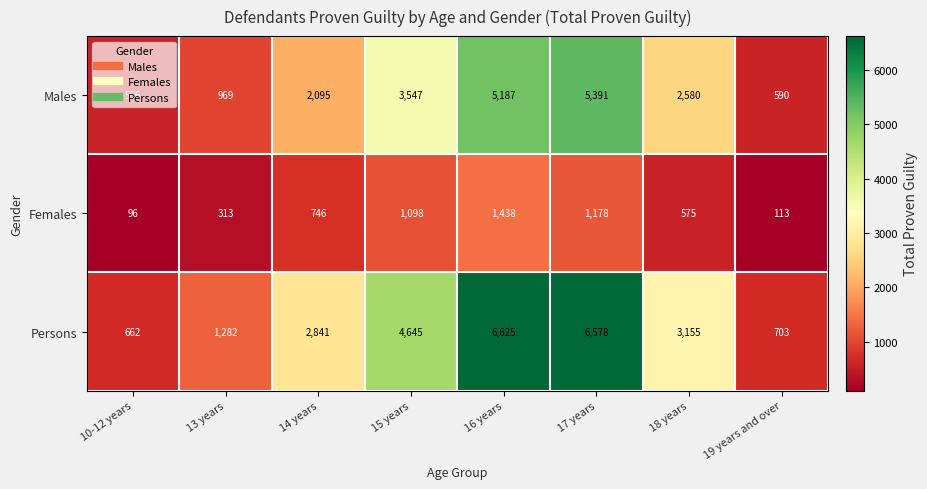

Is it true that Persons equals 2841 at 14 years?

True